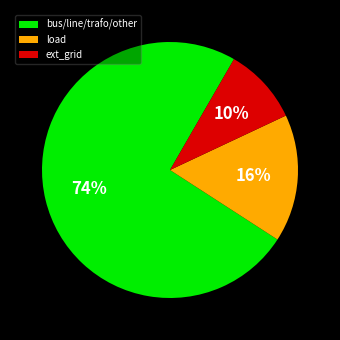

To the nearest percent, what portion does load represent?

16%